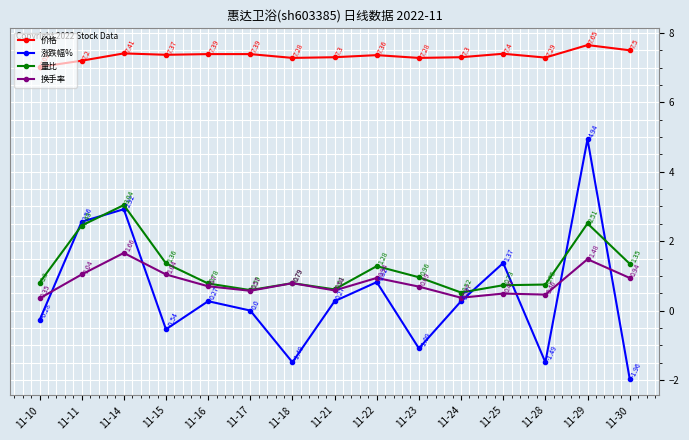

Is this an area chart (filled region under the line)?

No